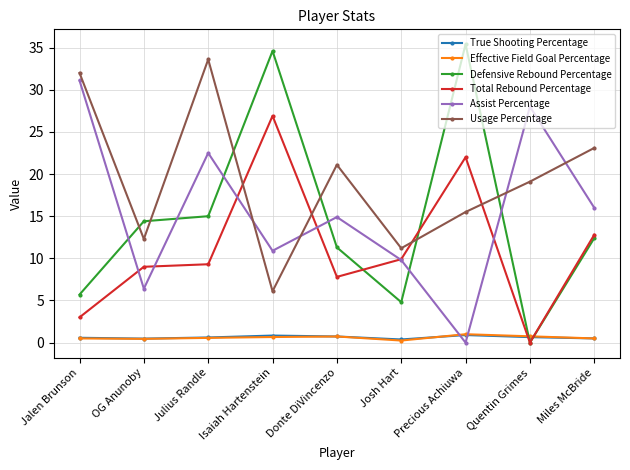

Rank the categories by Assist Percentage value from highest to lowest.

Jalen Brunson, Quentin Grimes, Julius Randle, Miles McBride, Donte DiVincenzo, Isaiah Hartenstein, Josh Hart, OG Anunoby, Precious Achiuwa